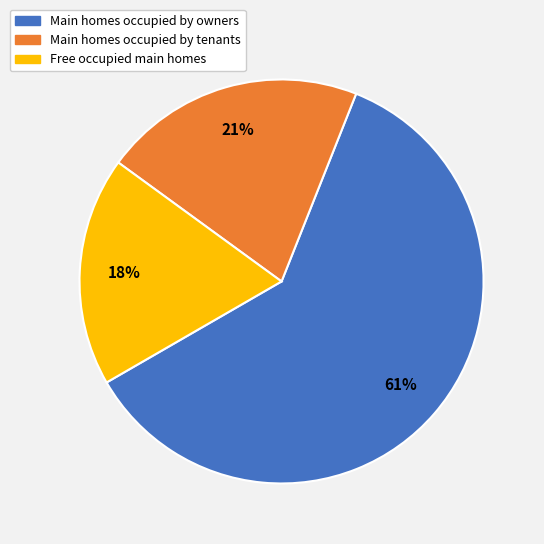

Is there a majority slice in this chart?

Yes